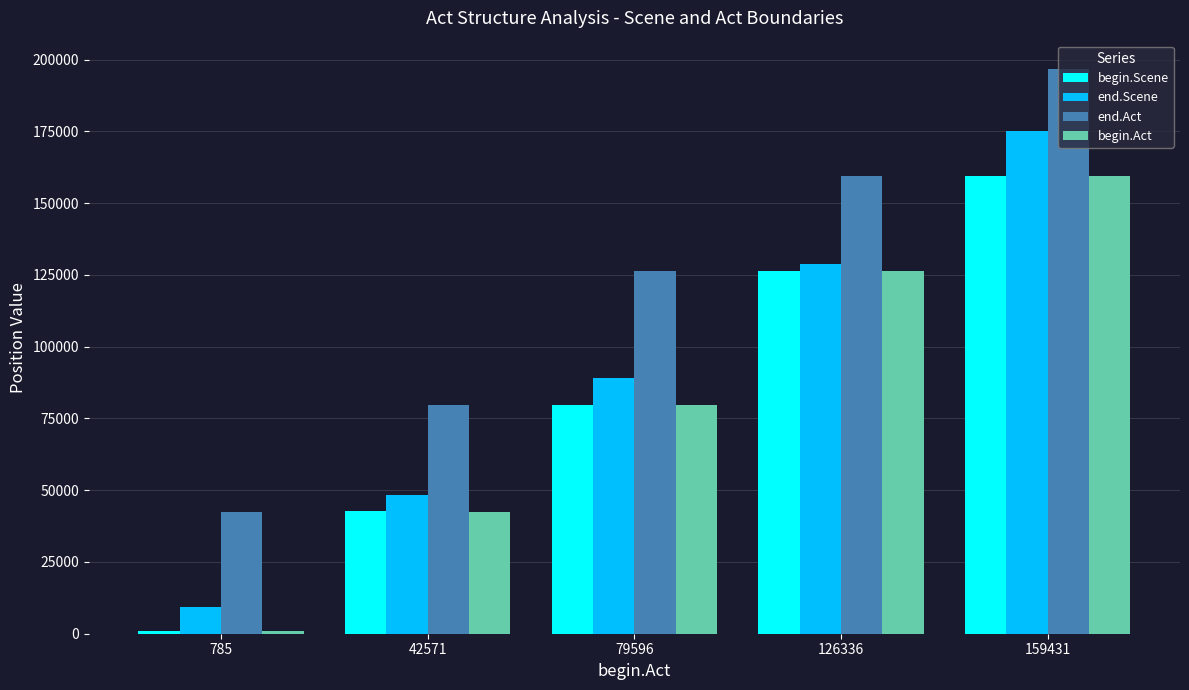

How many bars are there in each group?

4